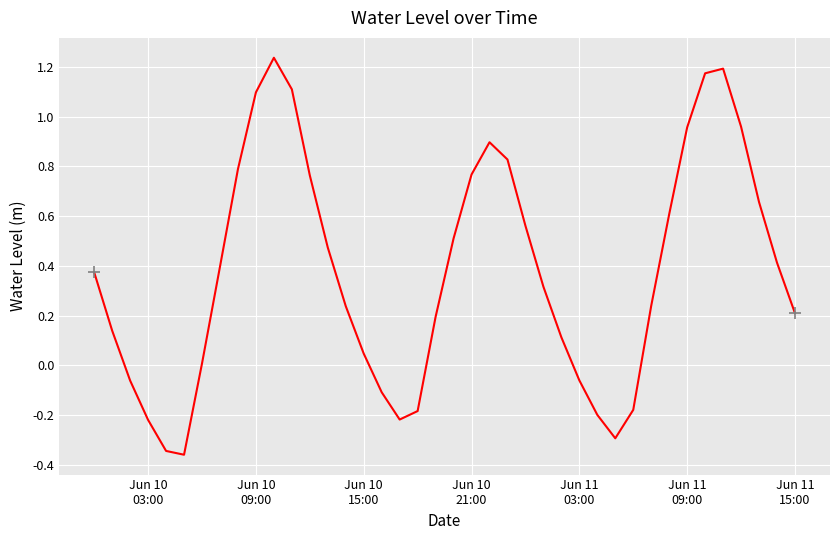

What is the difference between the maximum and minimum values?

1.6